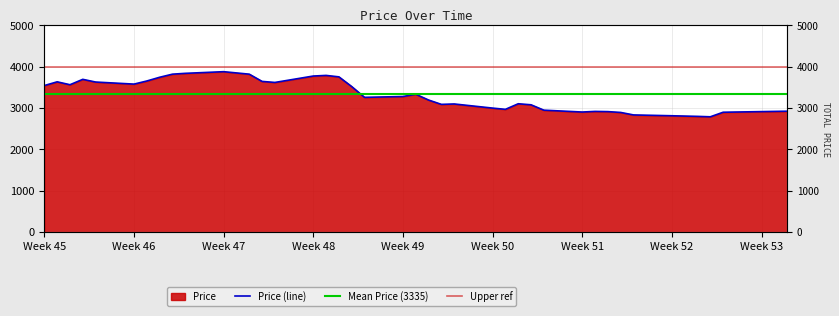

The value at 2018-11-21 is 1670. True or false?

False